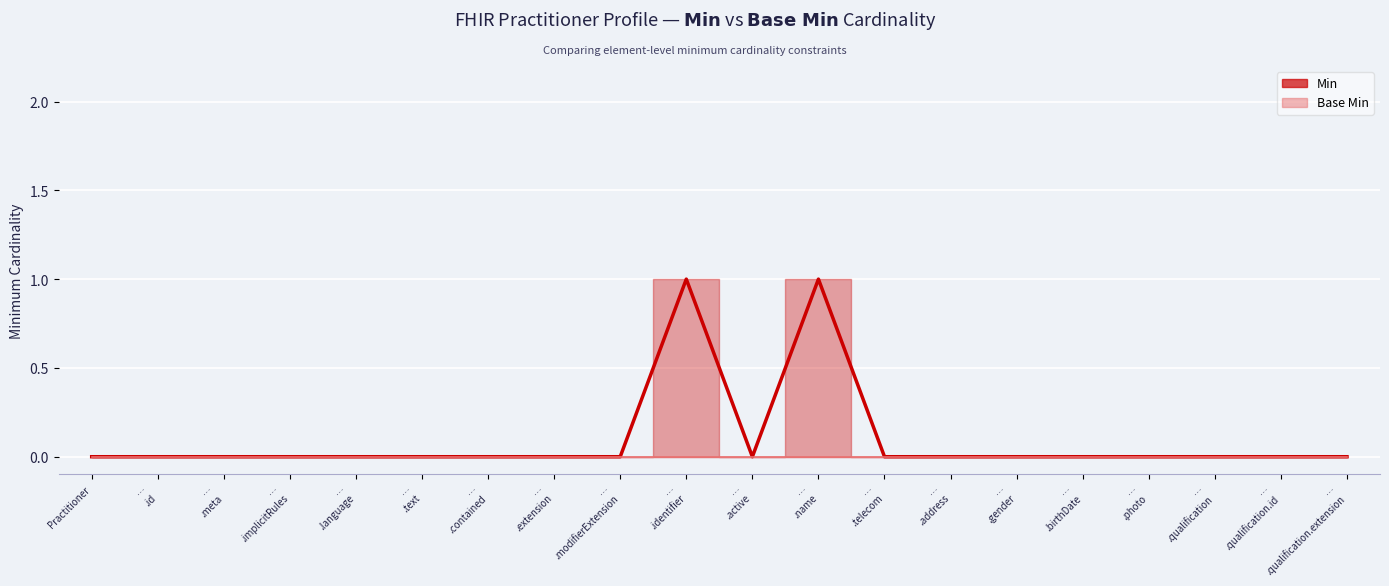

At which label is the value closest to 0?

Practitioner